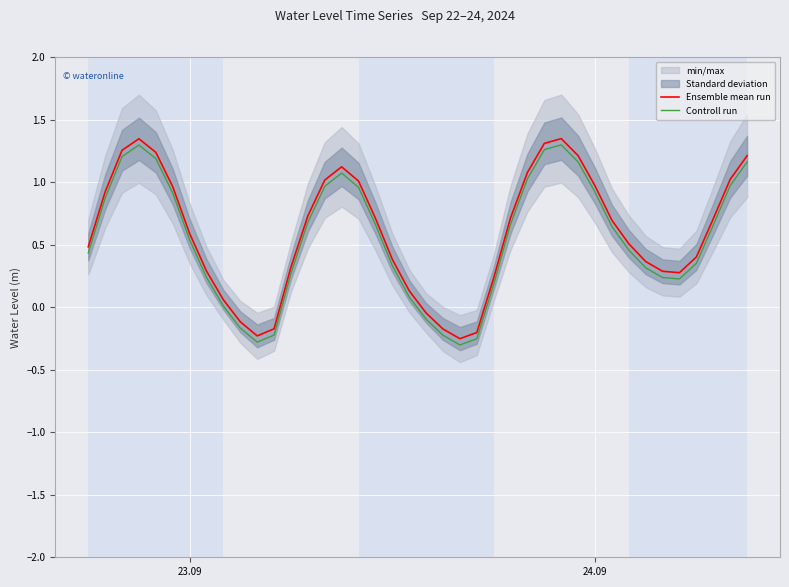

True or false: Ensemble mean run and Controll run intersect in this chart.

False